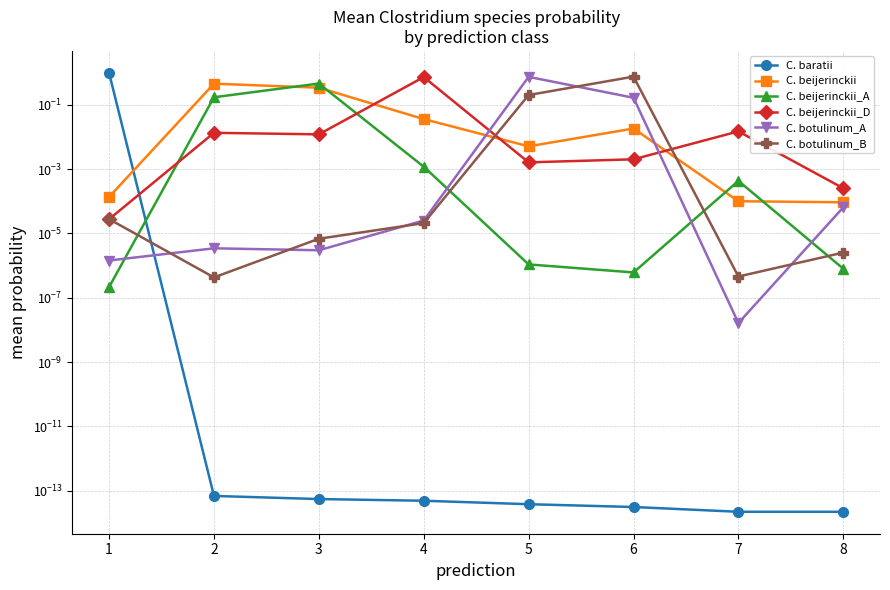

Is it true that C. botulinum_B equals 0.0 at 1?

True